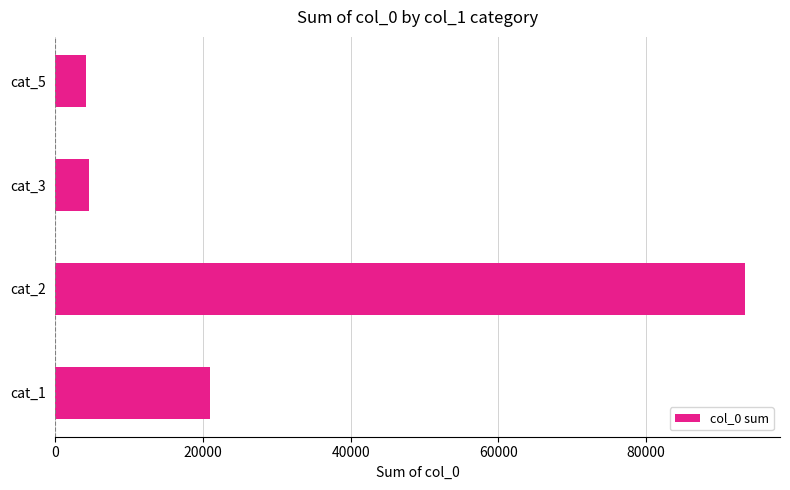

Which category has the highest value across all series?

cat_2